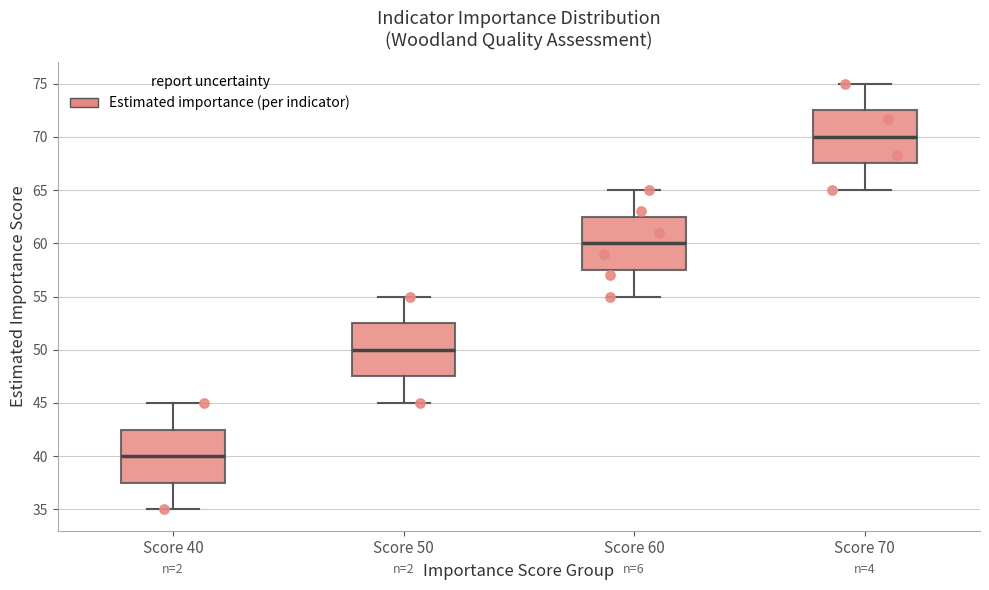

Where does the median line of the box for Score 60 sit on the y-axis? The values are not printed on the chart, so give them approximately, as read against the axis.

60.0